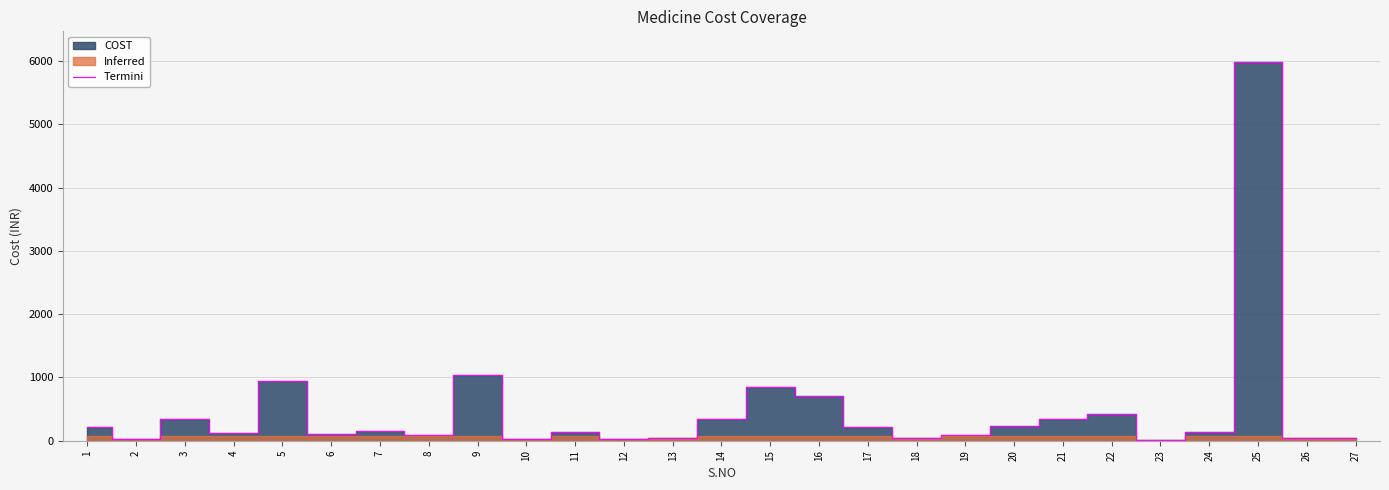

What is the ratio of the value at 24 to the value at 11?

1.0